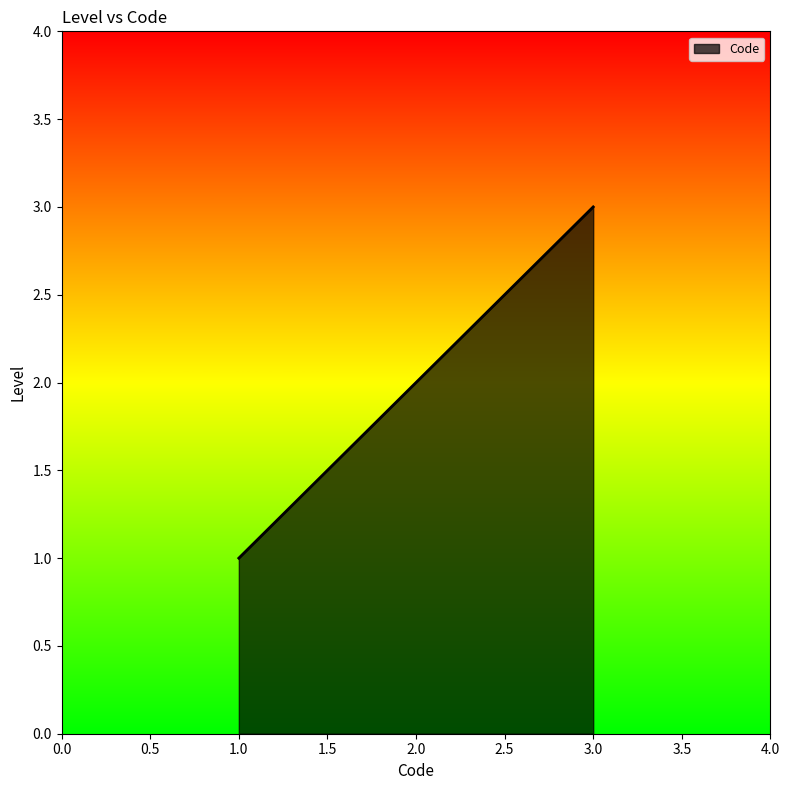

True or false: the data shows 3 at 2.0.

False